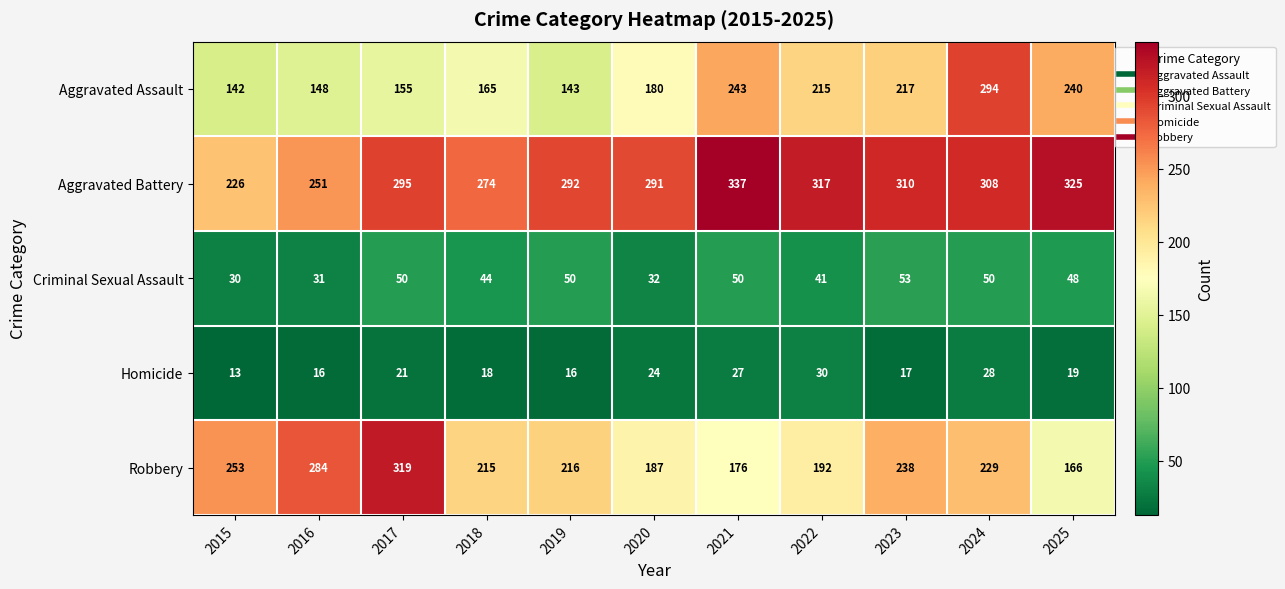

At how many categories does at least one series exceed 112?

11